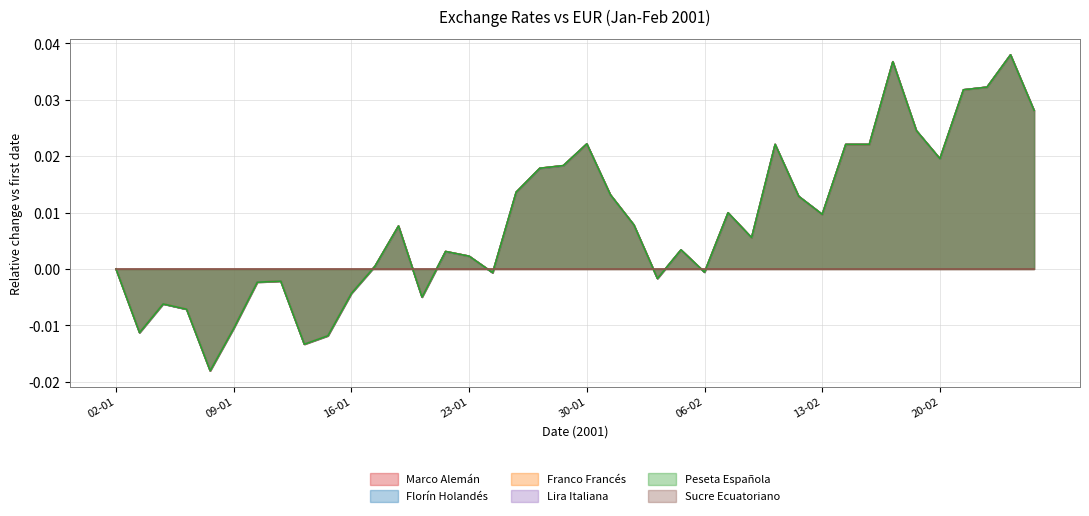

Which series has the widest spread of values?

Marco Alemán